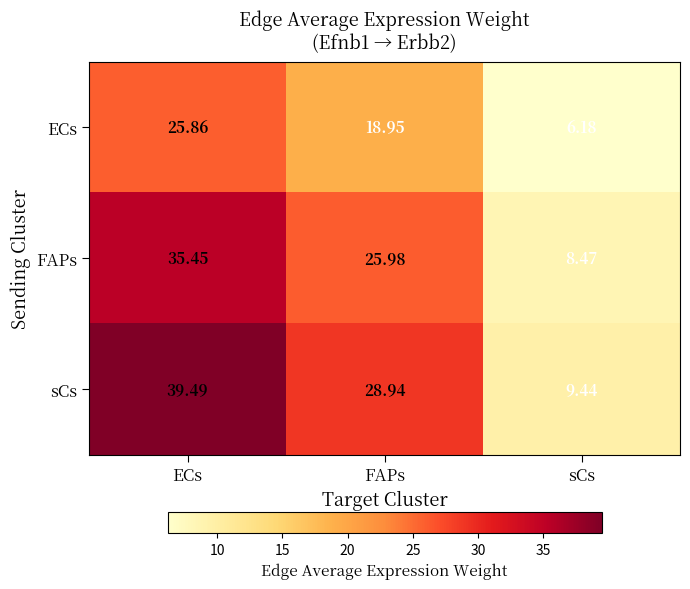

Which series has the widest spread of values?

sCs